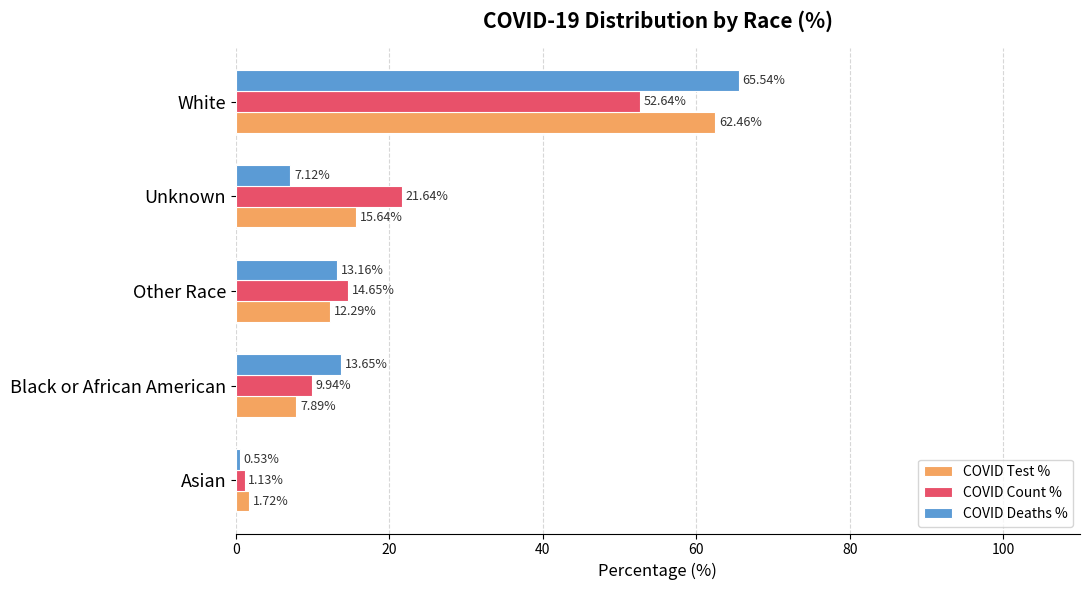

What is the difference between the highest and lowest values at Other Race?

2.4